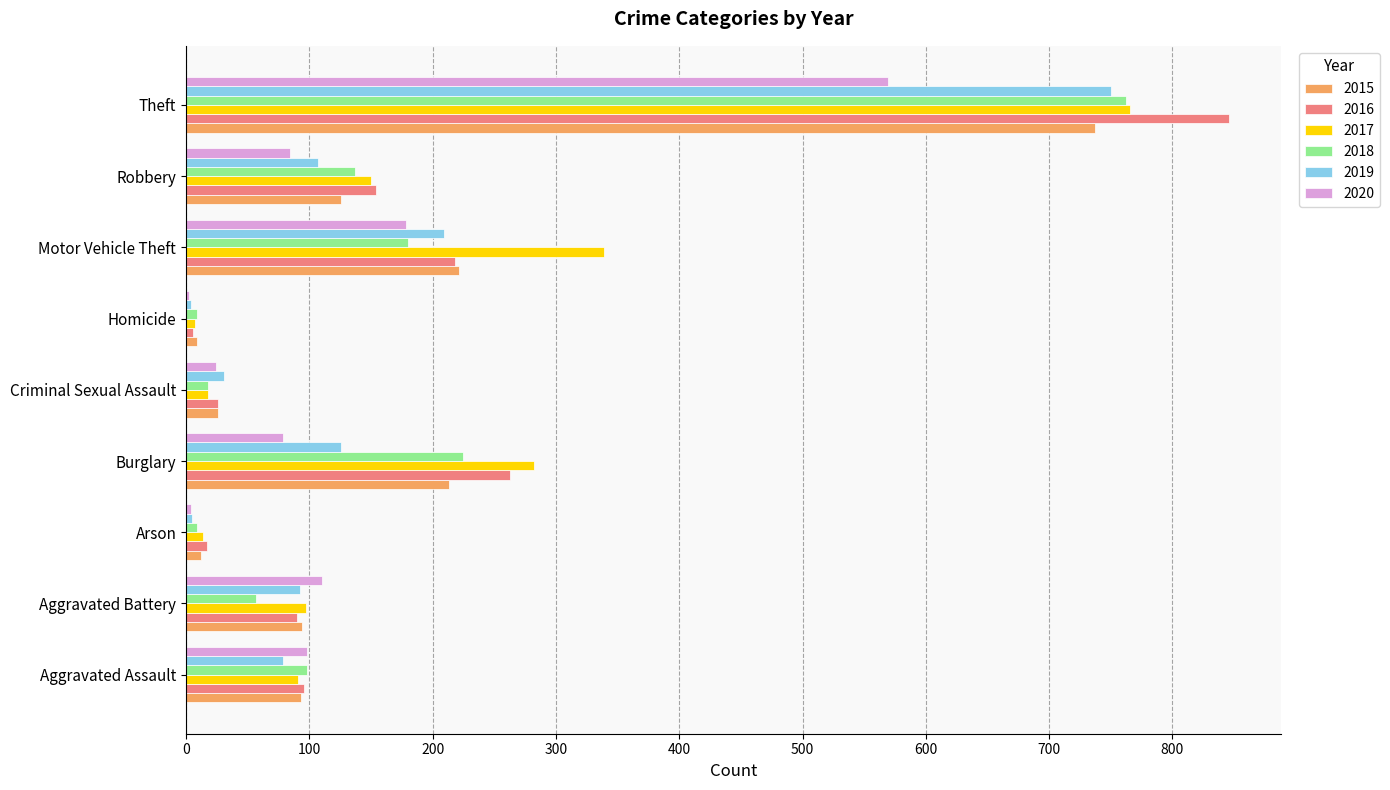

What is the maximum value for 2018?

762